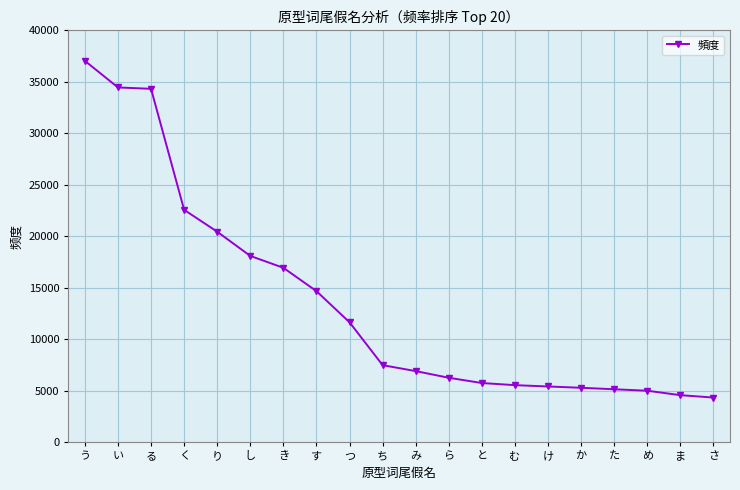

Count the number of categories in the chart.

20